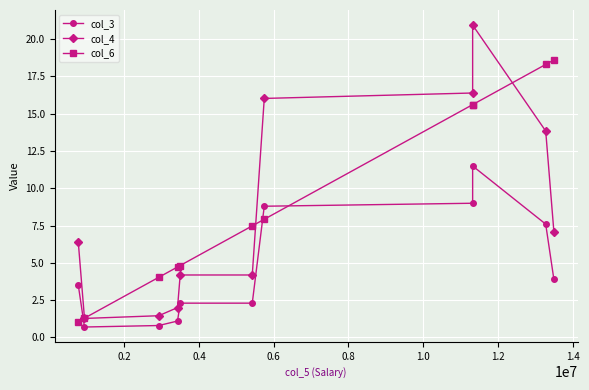

After their last crossing, which series has the higher values: col_3 or col_6?

col_6